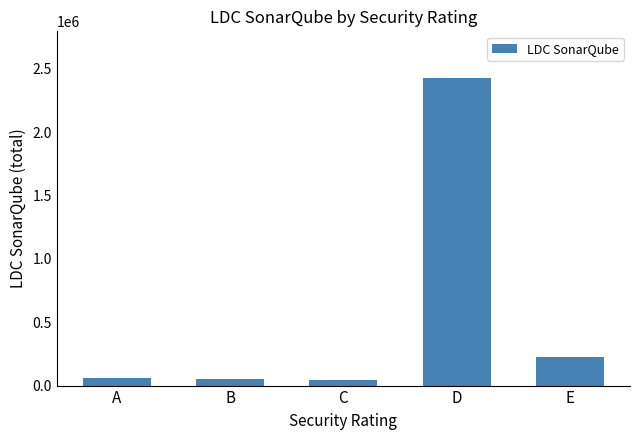

What is the value of the 5th bar from the left?

228449